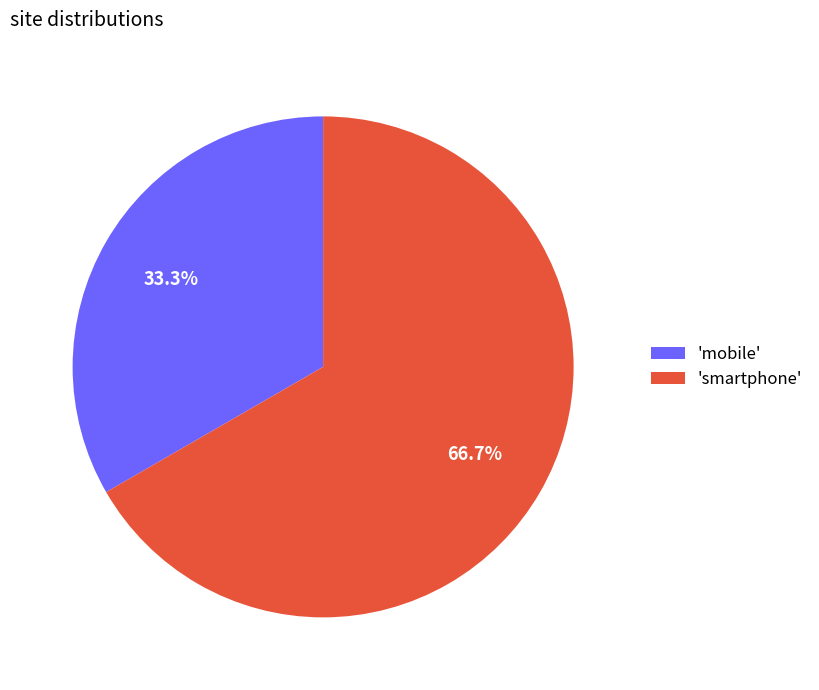

Rank the categories by value from highest to lowest.

'smartphone', 'mobile'